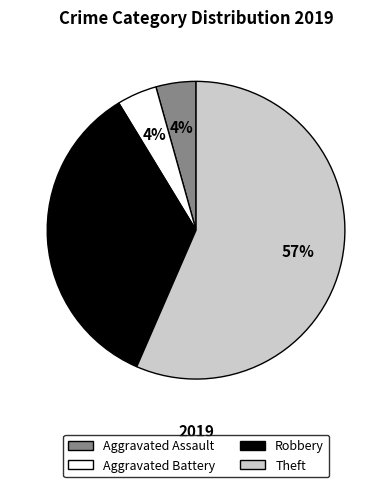

What is the ratio of the value at Aggravated Battery to the value at Aggravated Assault?

1.0